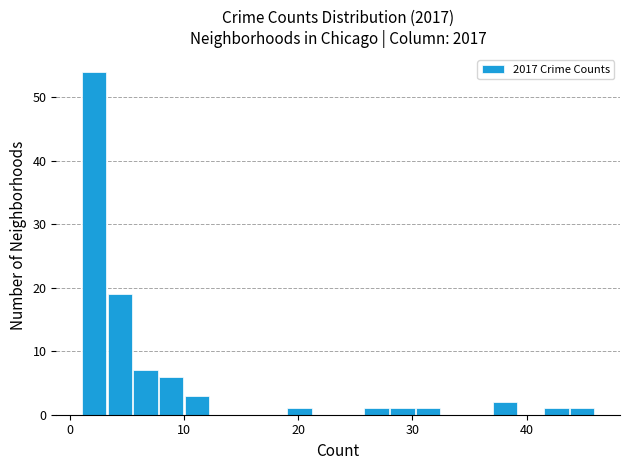

Around what value on the x-axis is the tallest bar? Give the approximate position of its centre, as read against the axis.

2